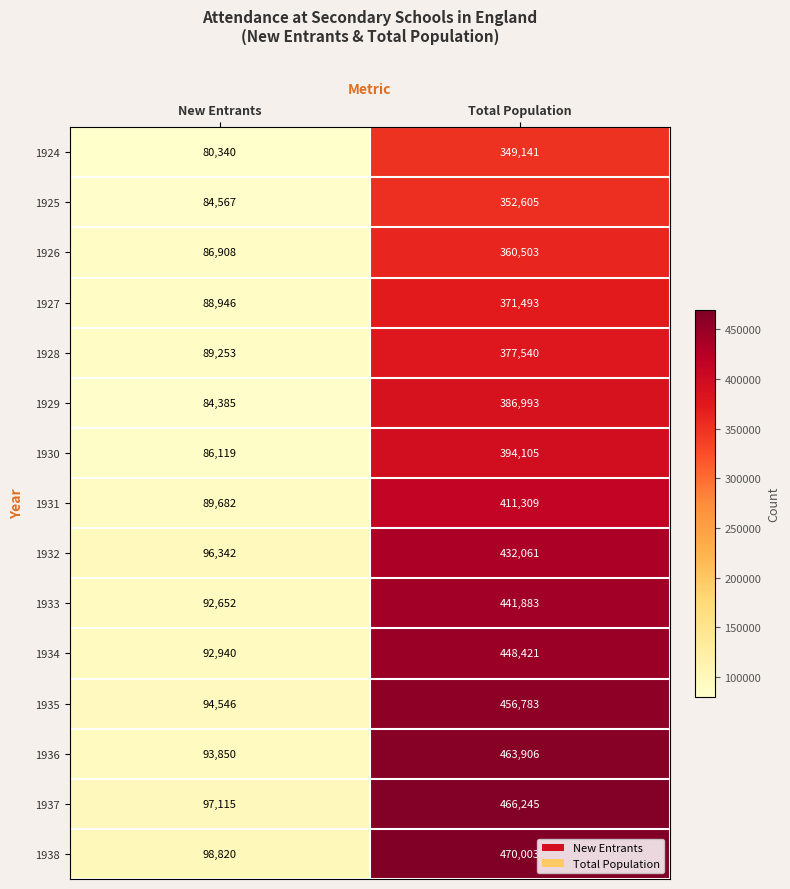

What is the greatest value displayed?

470003